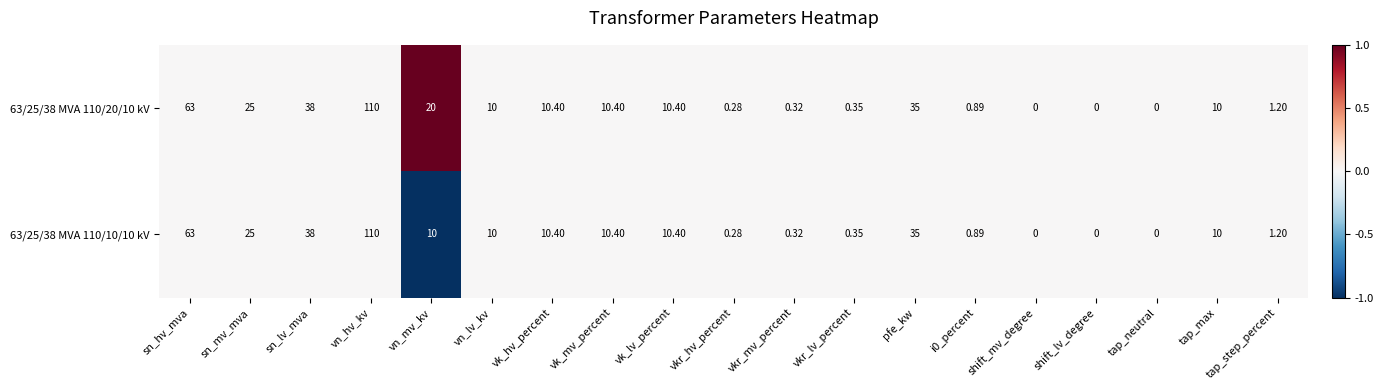

Is the value of 63/25/38 MVA 110/20/10 kV at sn_mv_mva greater than the value of 63/25/38 MVA 110/10/10 kV at vk_hv_percent?

Yes